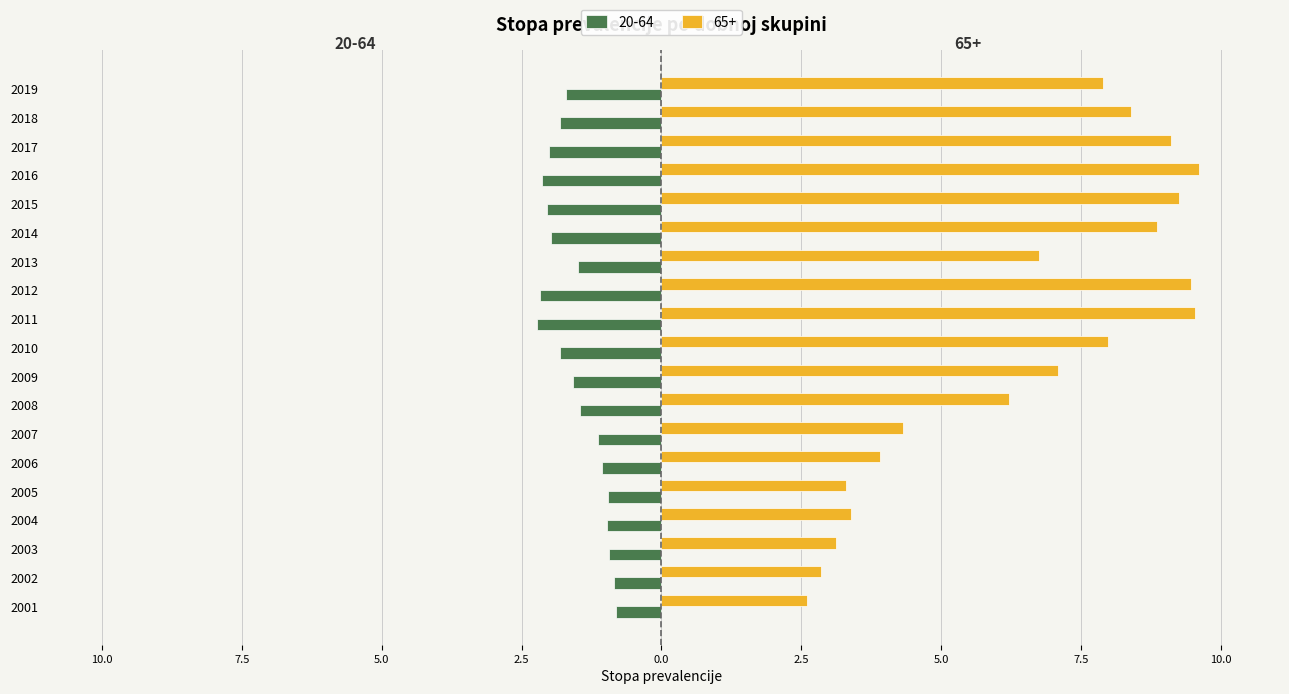

Rank the series by their average value, from highest to lowest.

65+, 20-64